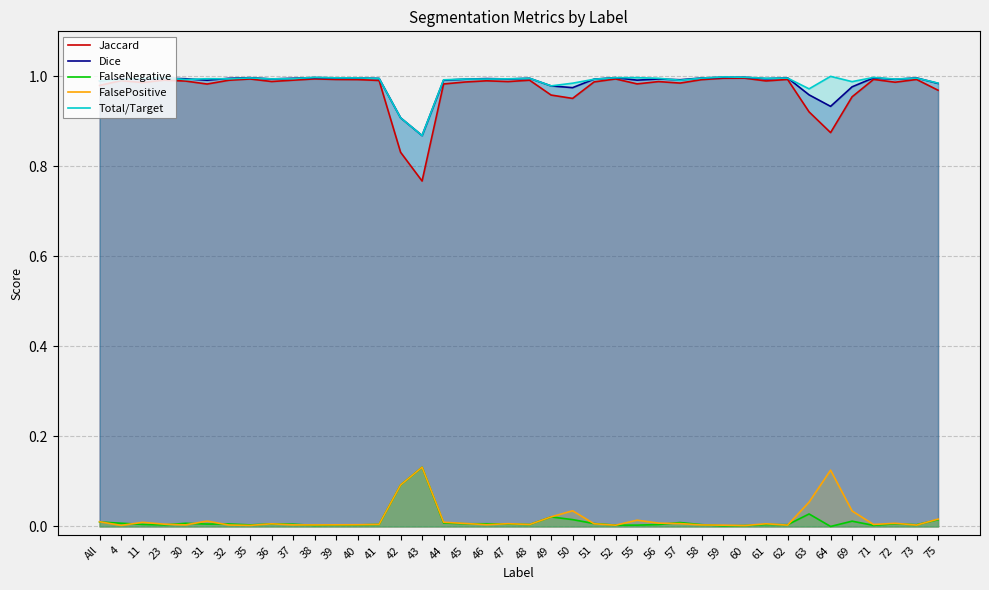

What is the highest value of the Jaccard series?

1.0